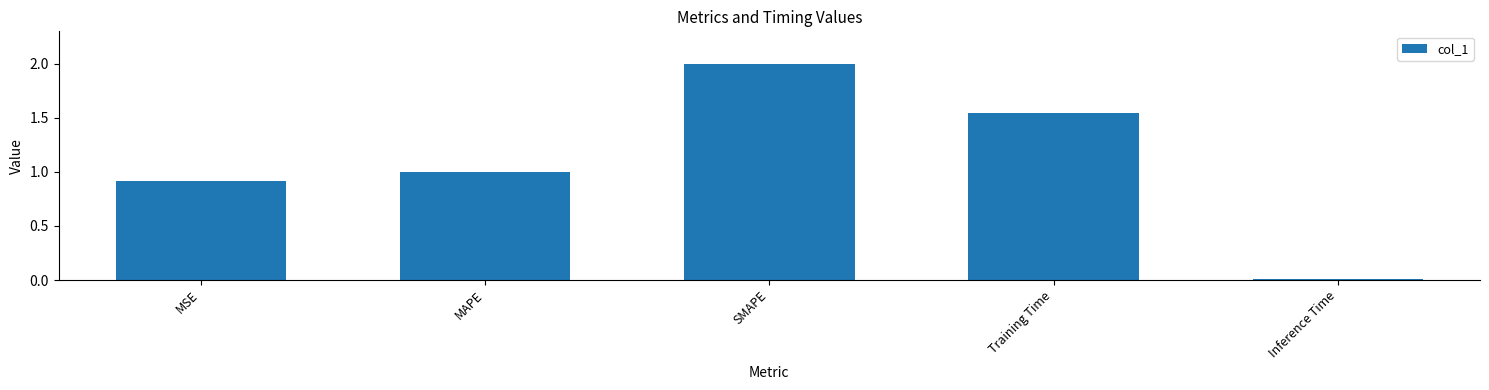

Which category has the lowest value across all series?

Inference Time